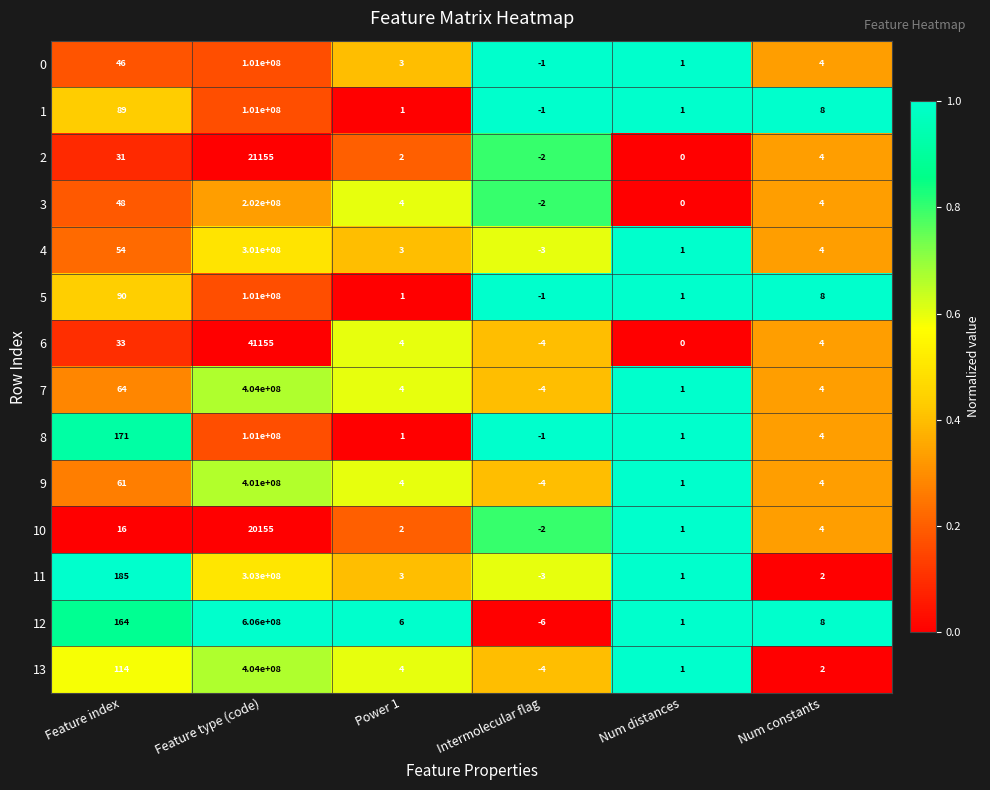

At which label does 10 first exceed 4?

Feature index